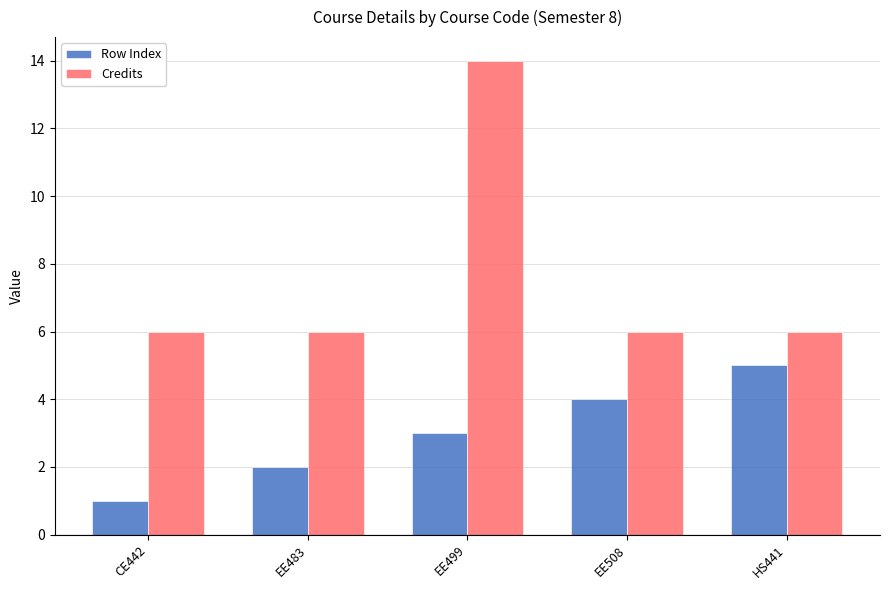

What is the difference between the Row Index values at HS441 and CE442?

4